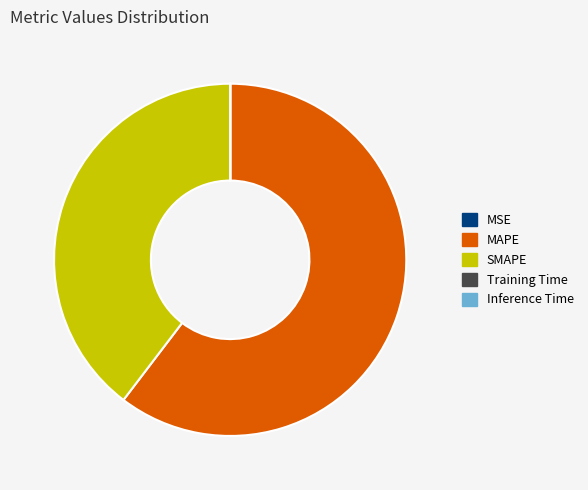

True or false: SMAPE accounts for 40% of the total.

True